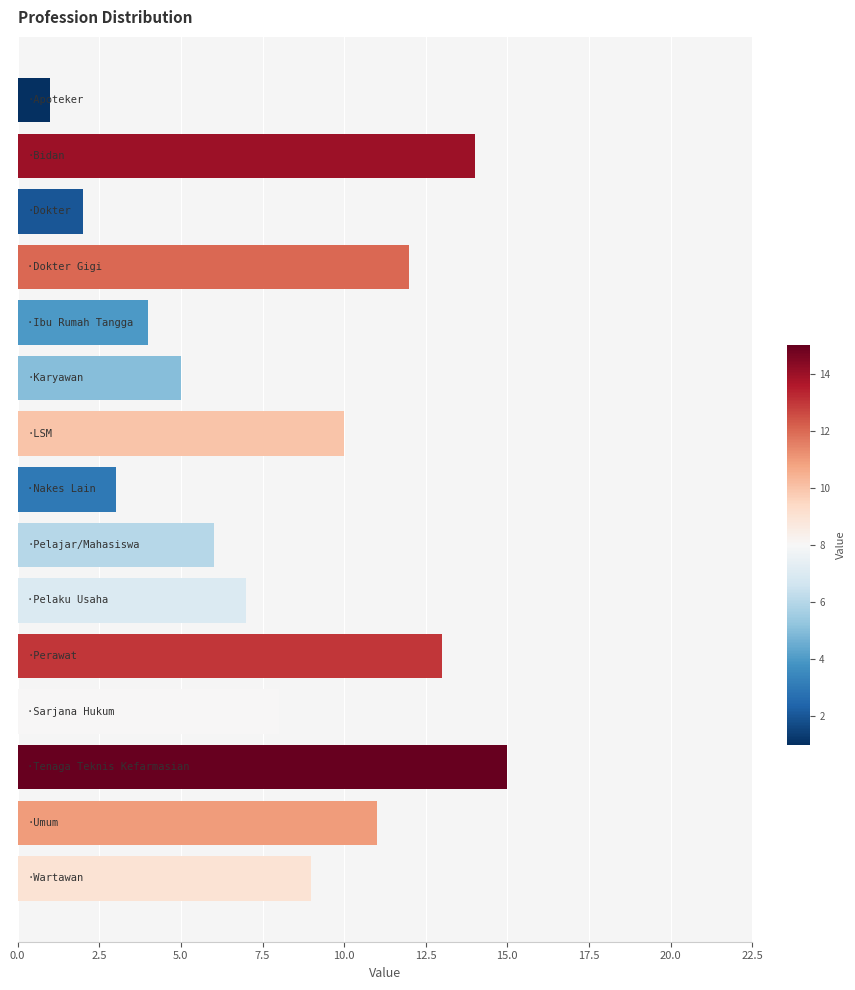

What is the greatest value displayed?

15